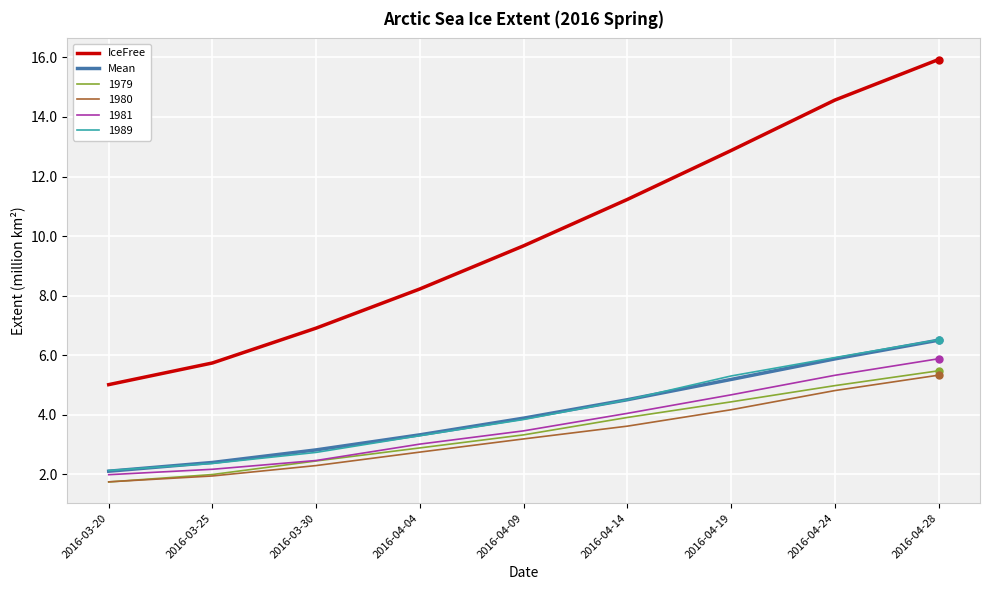

List the labels in order of IceFree value, largest first.

2016-04-28, 2016-04-24, 2016-04-19, 2016-04-14, 2016-04-09, 2016-04-04, 2016-03-30, 2016-03-25, 2016-03-20